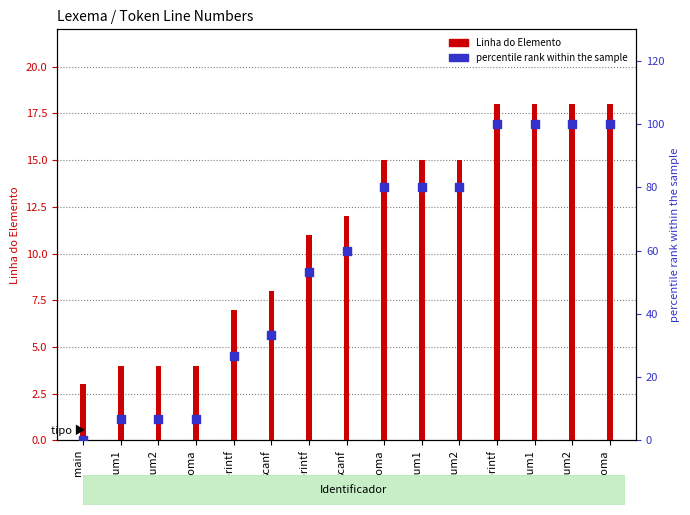

At how many categories does at least one series exceed 69?

7